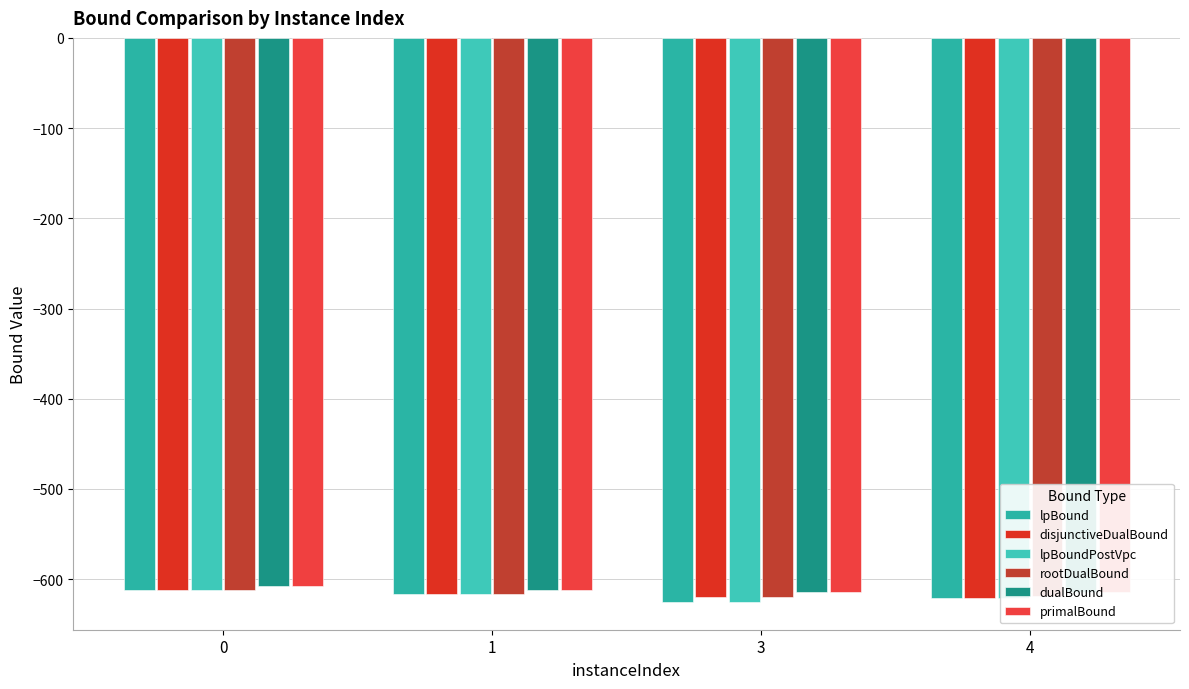

How many bars are there in each group?

6